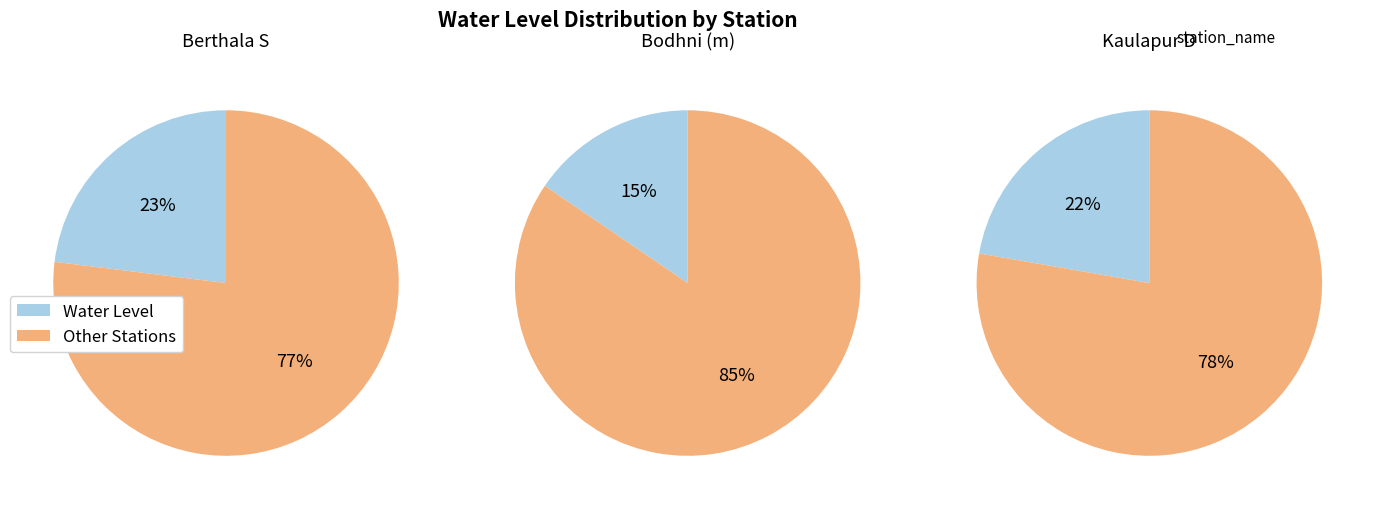

Does Bodhni (m) account for over 50% of the chart?

No